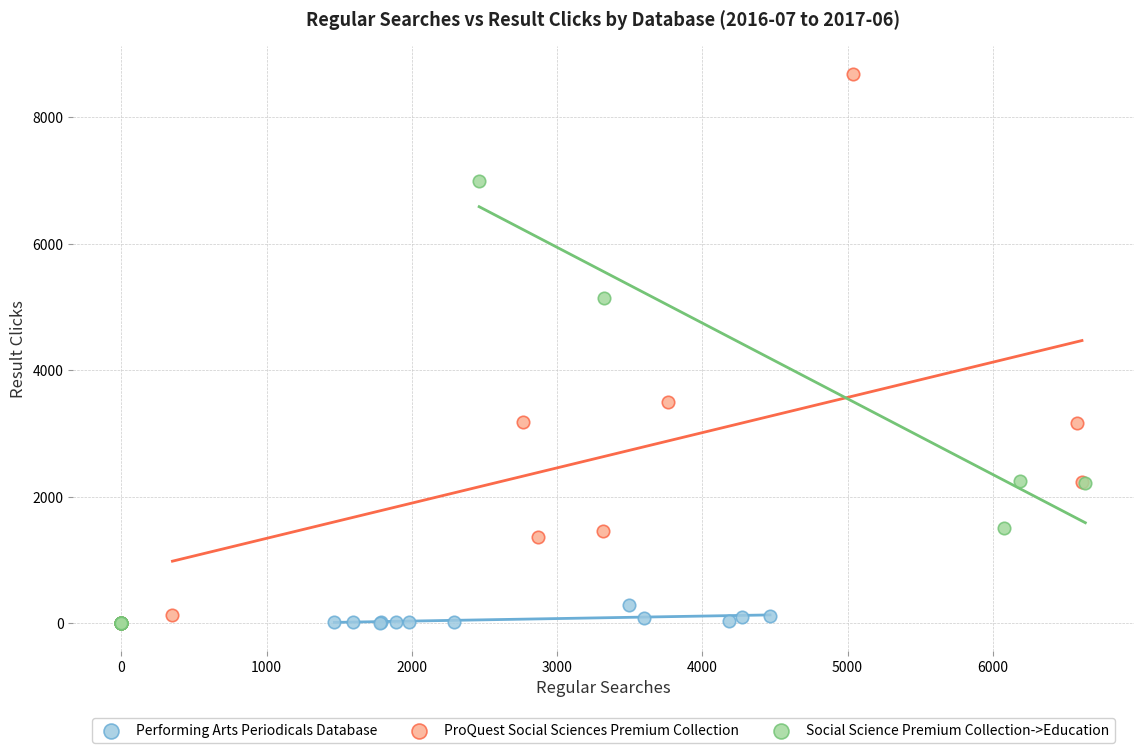

Which series has the widest spread of Y values?

ProQuest Social Sciences Premium Collection